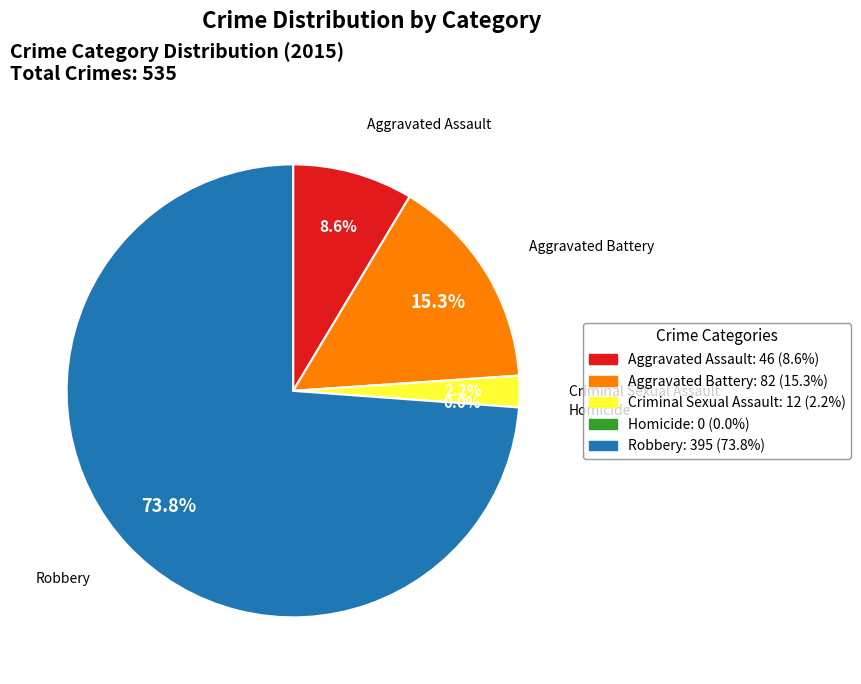

To the nearest percent, what is the combined percentage of Homicide and Robbery?

74%